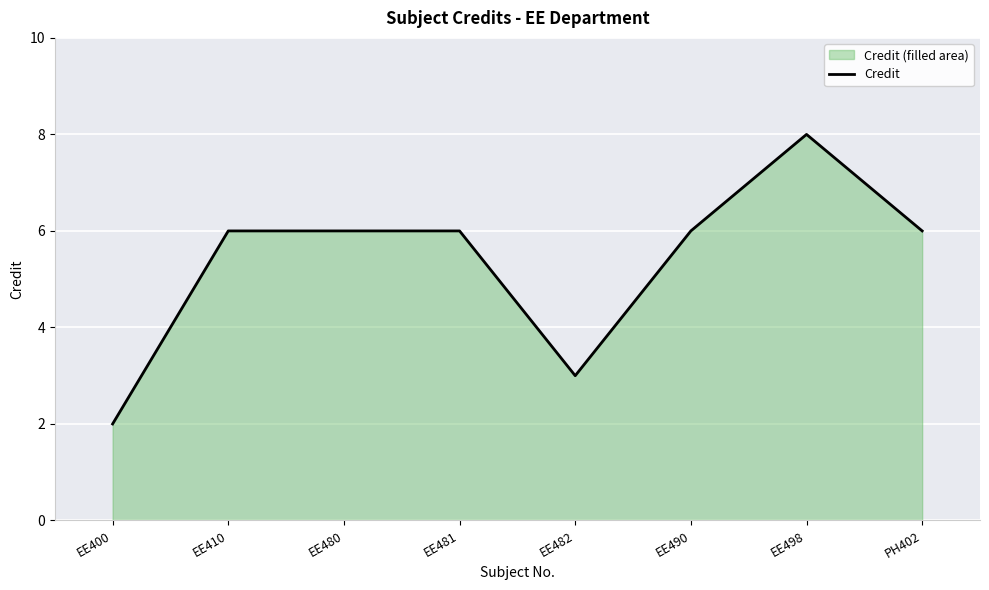

What is the difference between the values at EE480 and EE498?

2